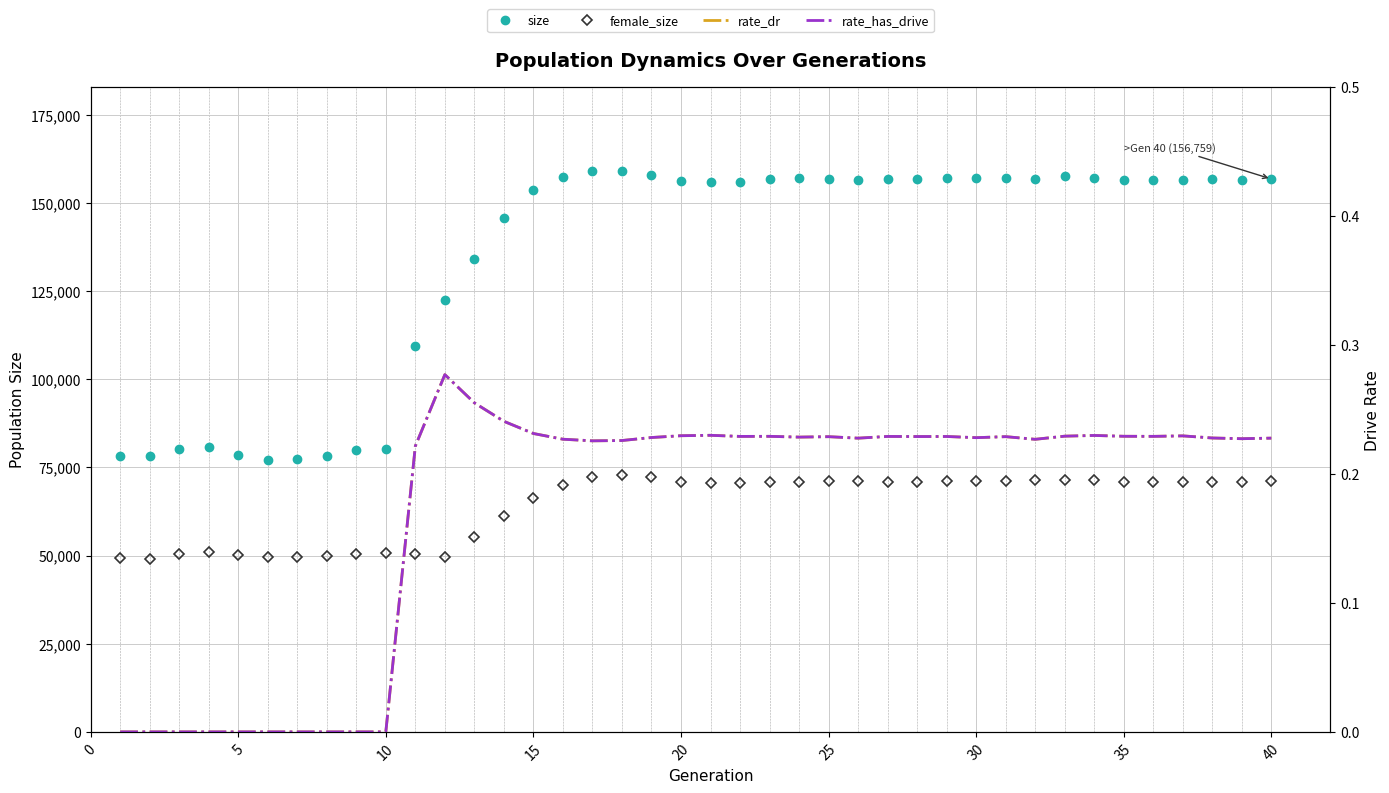

True or false: rate_dr and size cross at least once.

False